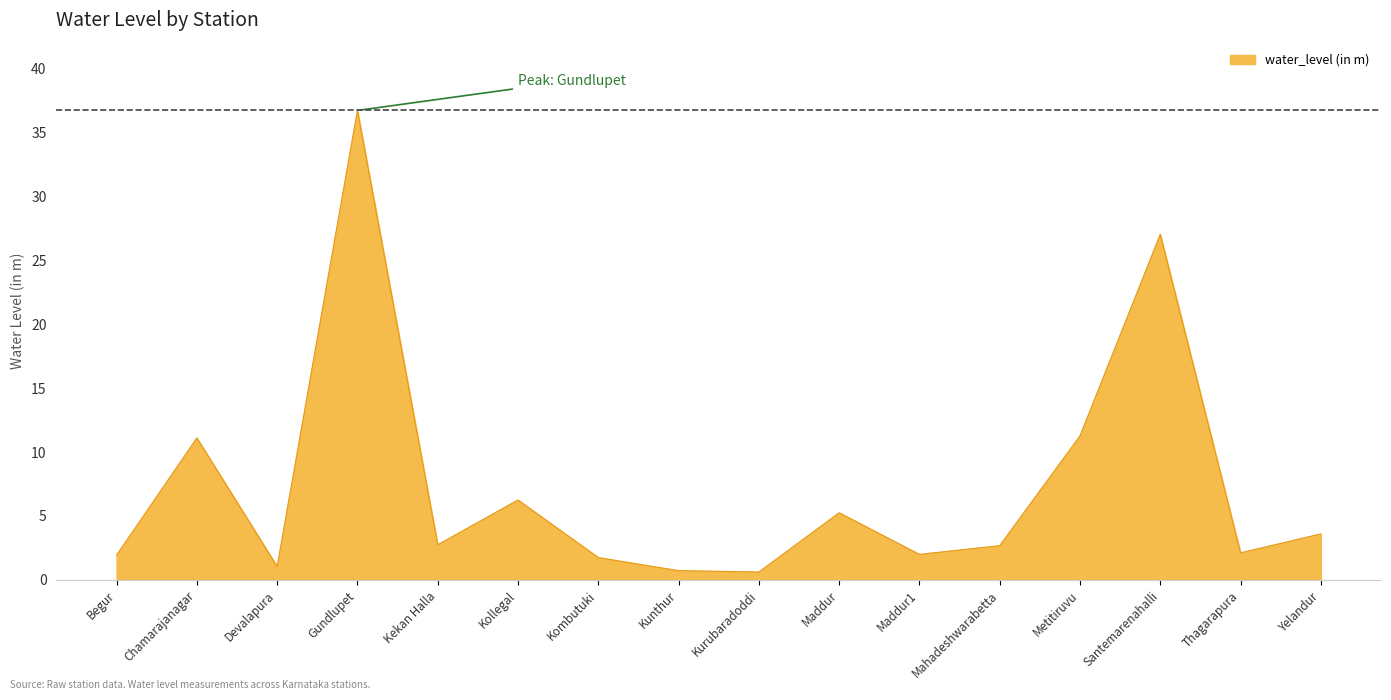

What is the greatest value displayed?

36.7